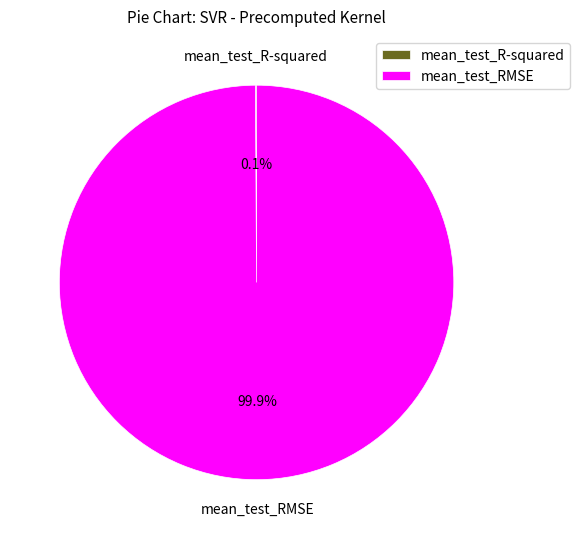

Is there a majority slice in this chart?

Yes